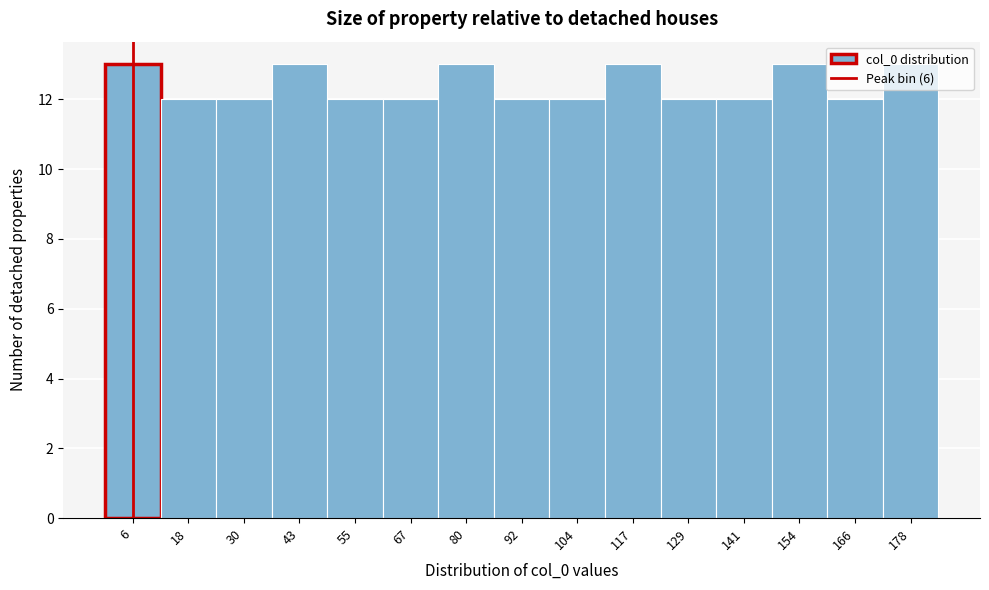

What is the height of the bar covering 160 to 172 on the x-axis? Neither the bar edges nor the heights are printed on the chart, so give them approximately, as read against the axes.

12